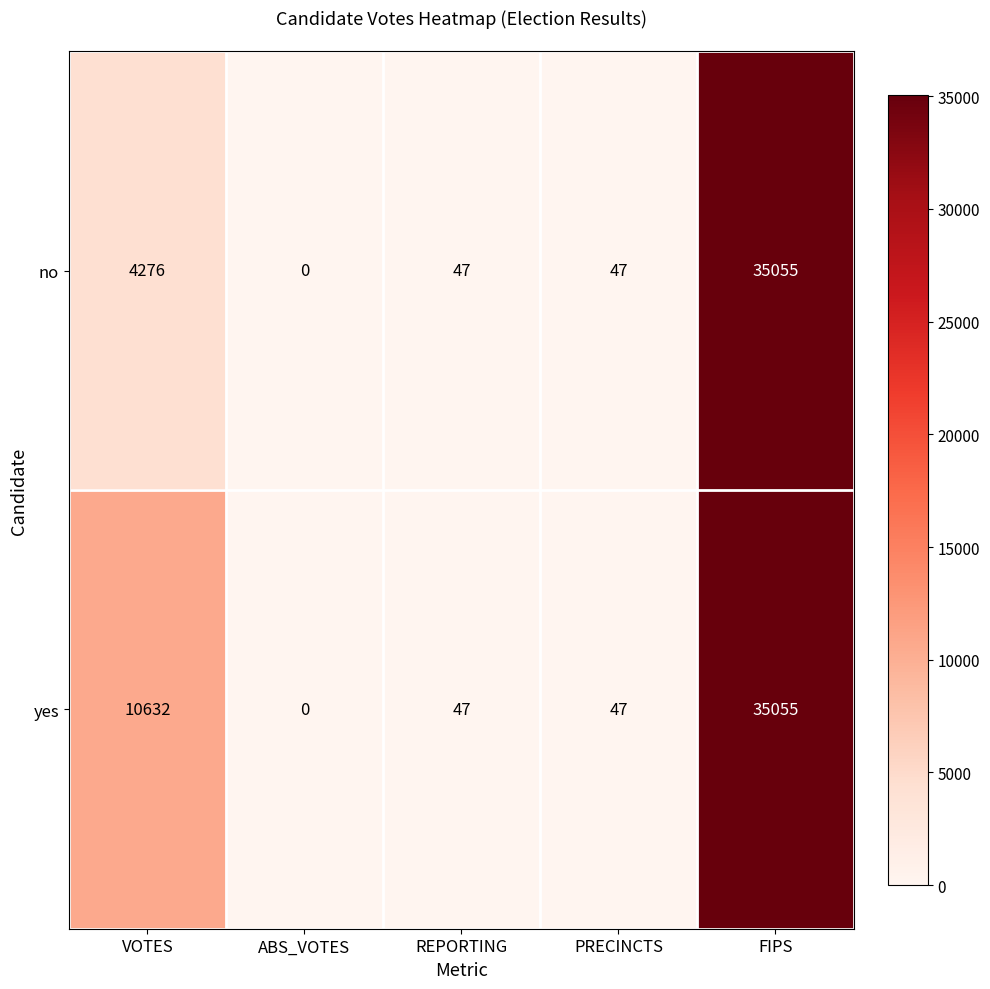

What is the total value across all series at VOTES?

14908